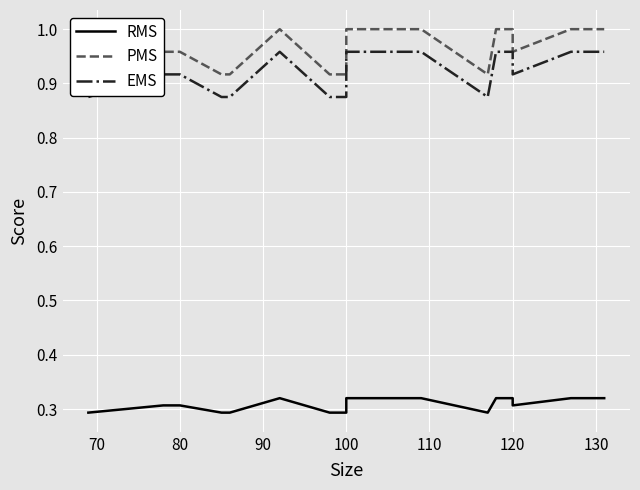

How many lines are shown in the chart?

3